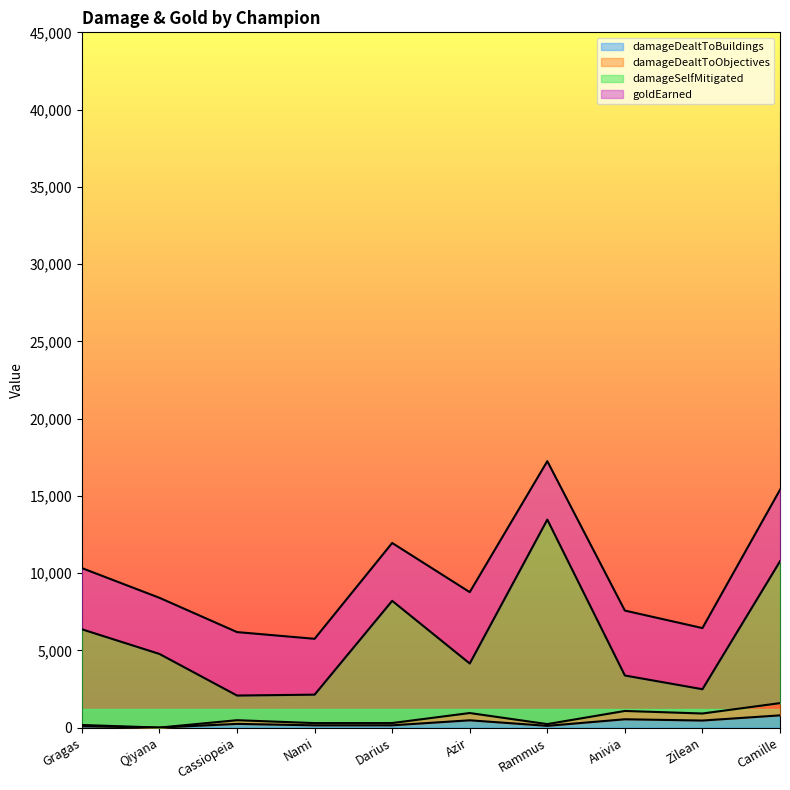

What is the sum of all damageDealtToBuildings values?

2984.0